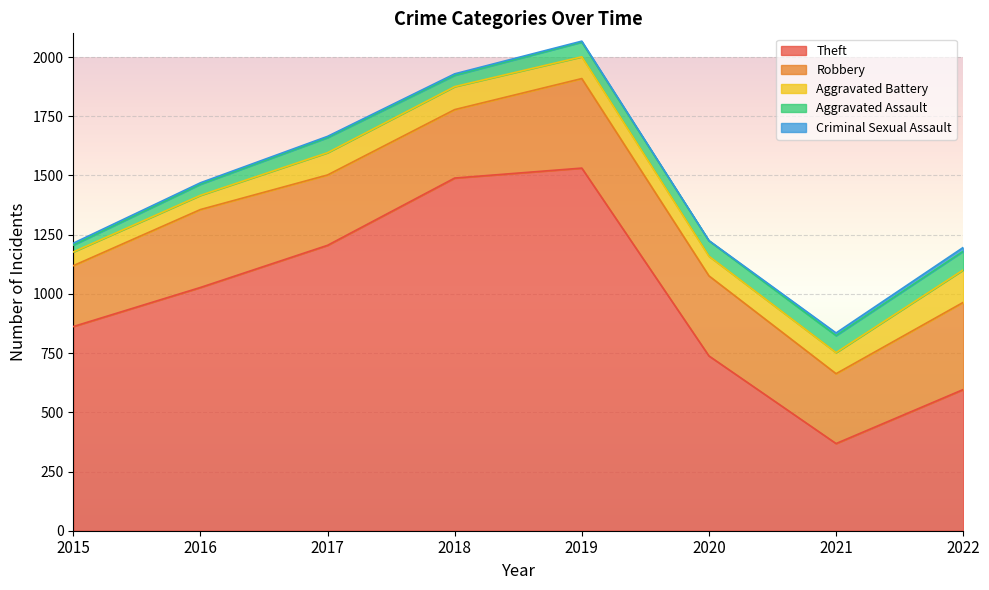

What is the approximate value of Aggravated Assault at 2017, to the nearest 5?

65